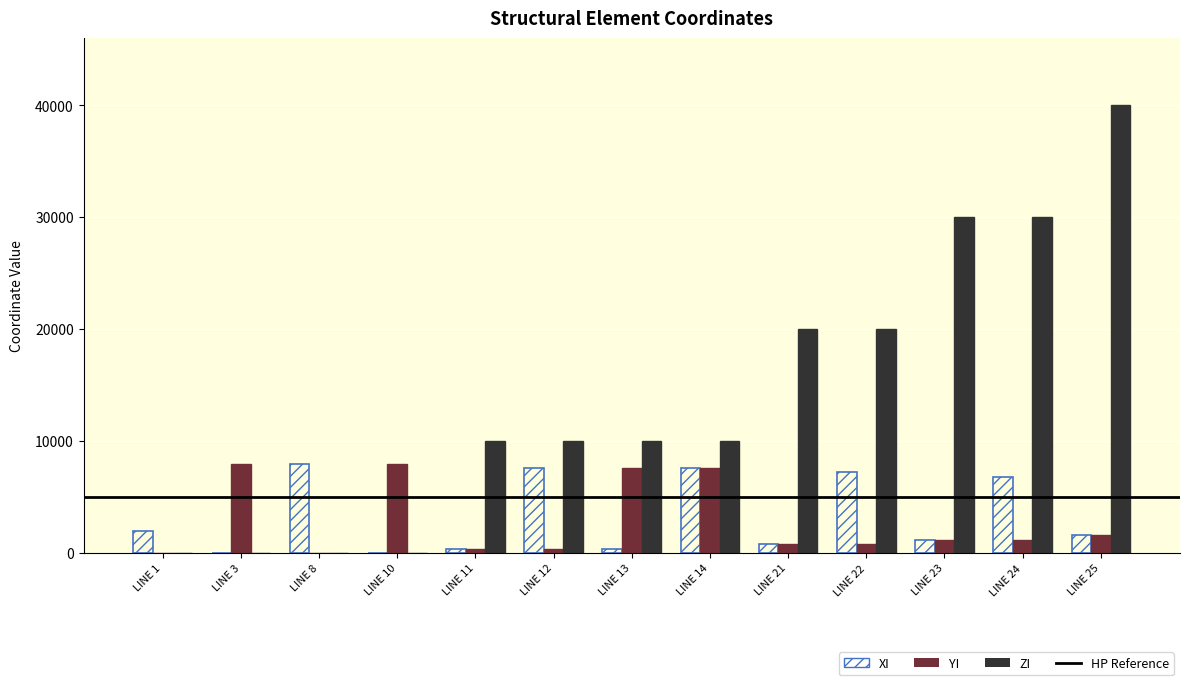

Which label corresponds to the largest value in the chart?

LINE 25